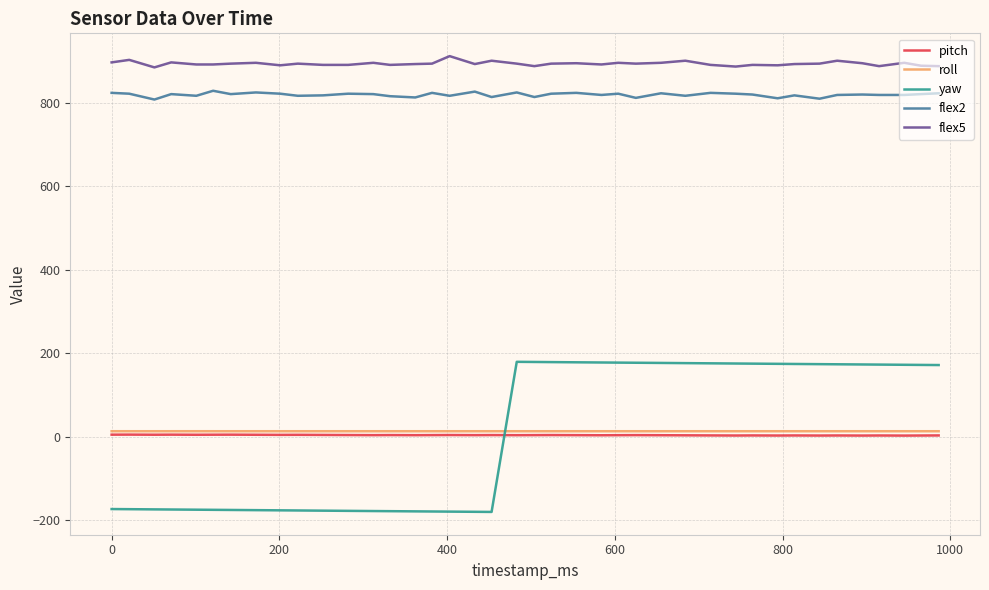

Which series has the largest range (max minus min)?

yaw